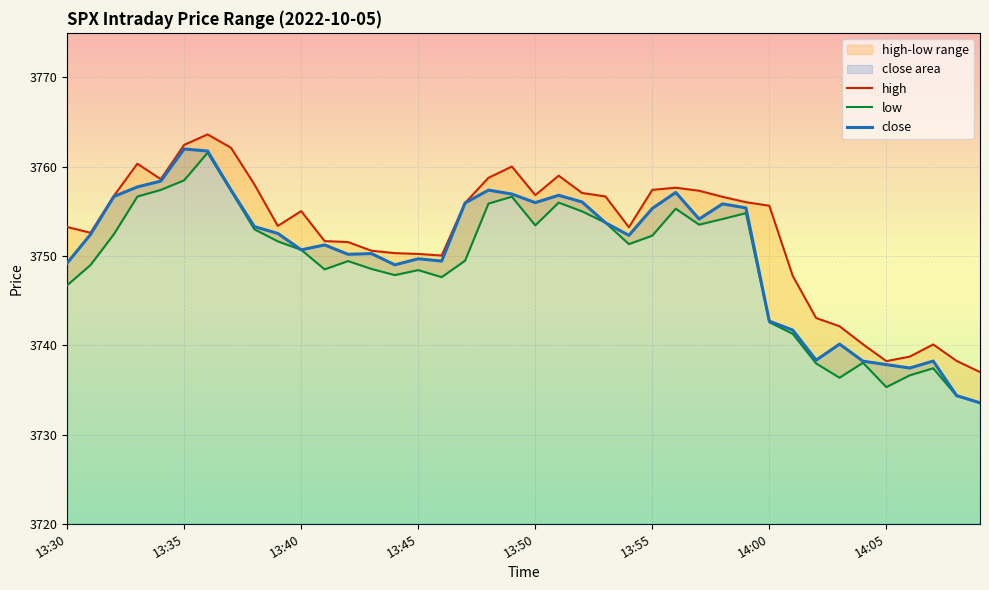

At 13:35, list the series in order from smallest to largest.

low, close, high